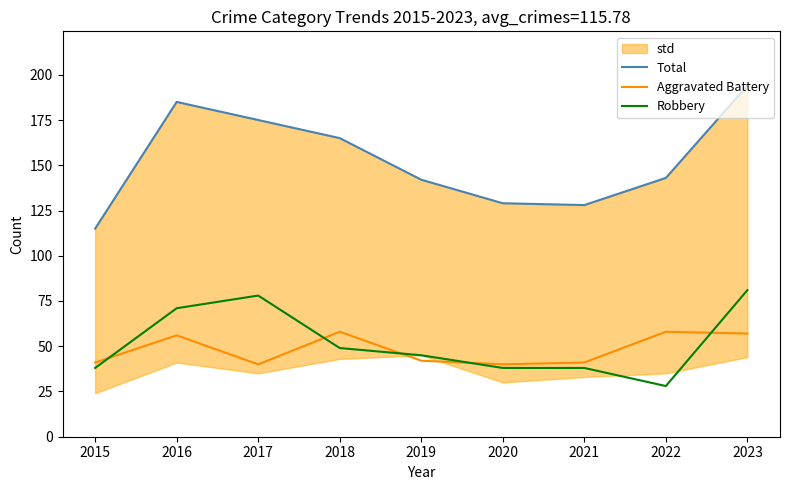

At which category does Total reach its first local valley?

2021